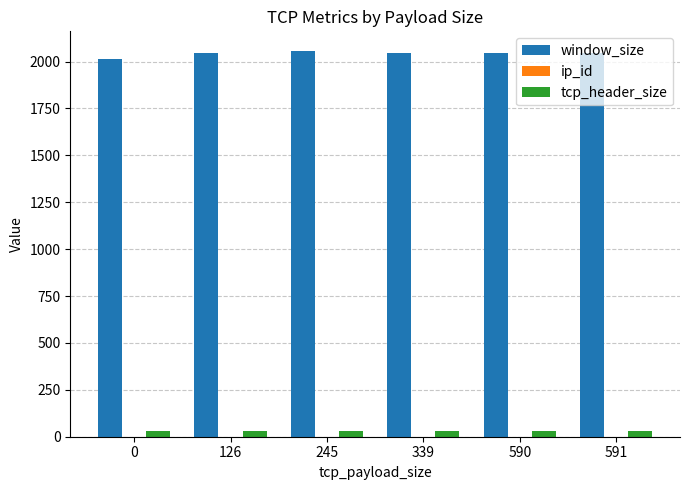

The window_size series shows 3238 at 591. True or false?

False